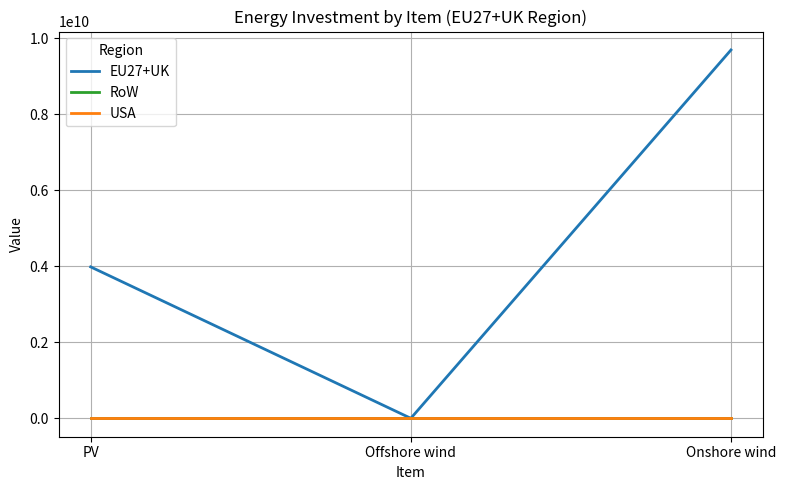

Reading left to right, extract all data points from this chart.

EU27+UK: PV=3986206616.4	Offshore wind=0.0	Onshore wind=9696589980.6
RoW: PV=0.0	Offshore wind=0.0	Onshore wind=0.0
USA: PV=0.0	Offshore wind=0.0	Onshore wind=0.0